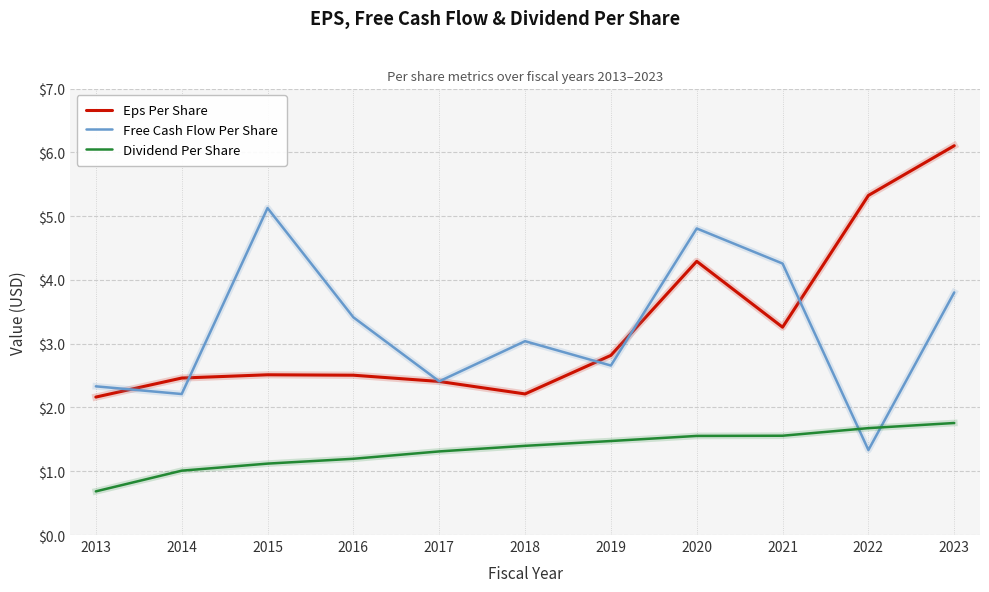

What is the difference between the maximum and minimum values in the Free Cash Flow Per Share series?

3.8